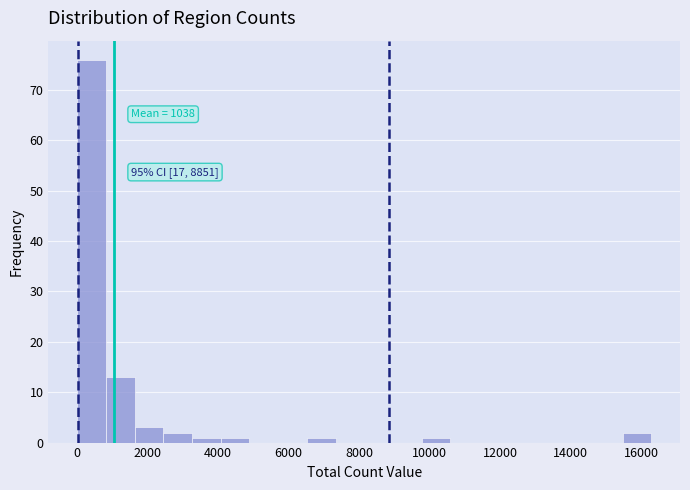

Which range on the x-axis has the tallest bar?

0 to 800